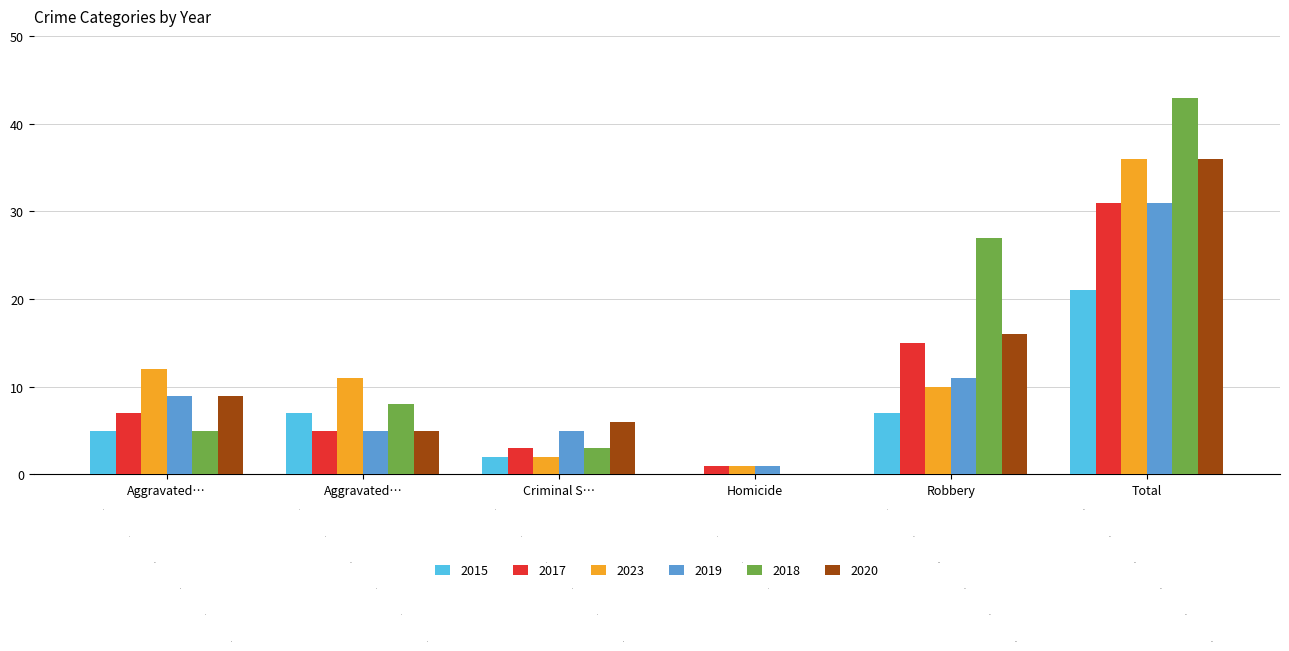

How many categories are shown in the chart?

6